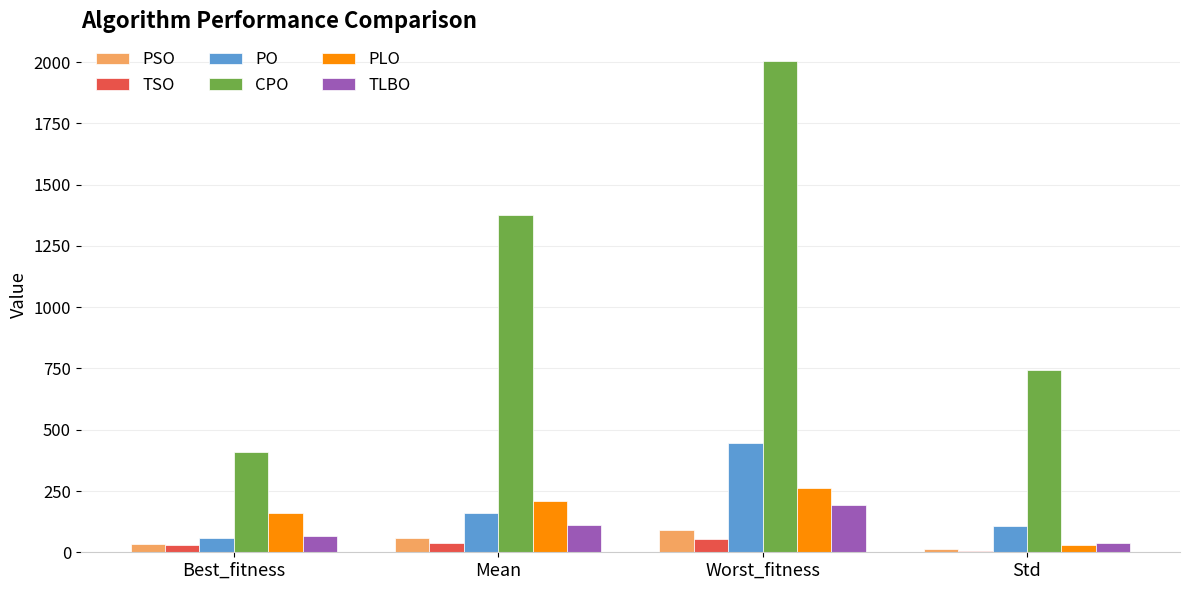

What is the sum of all PO values?

769.5